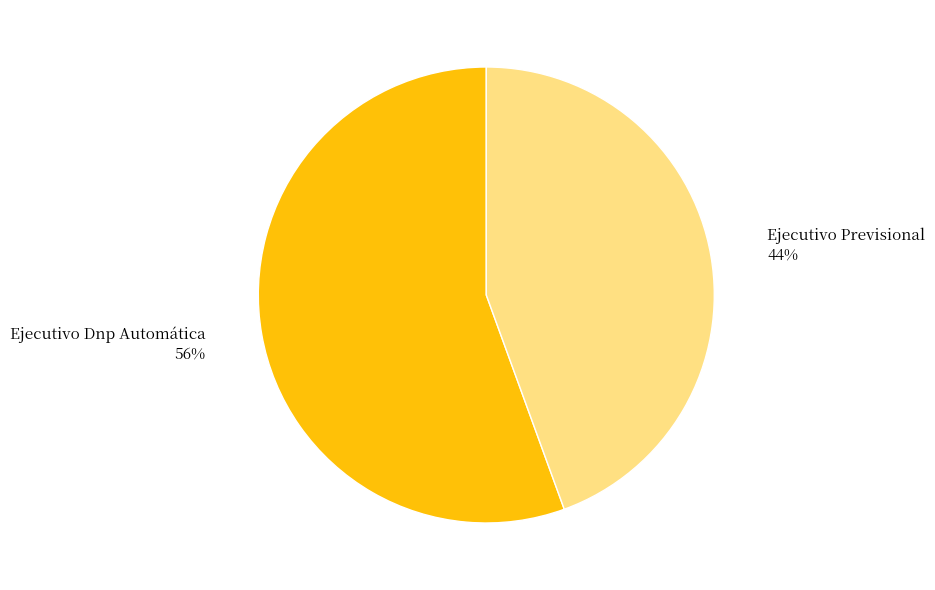

Is Ejecutivo Dnp Automática the majority of the pie?

Yes